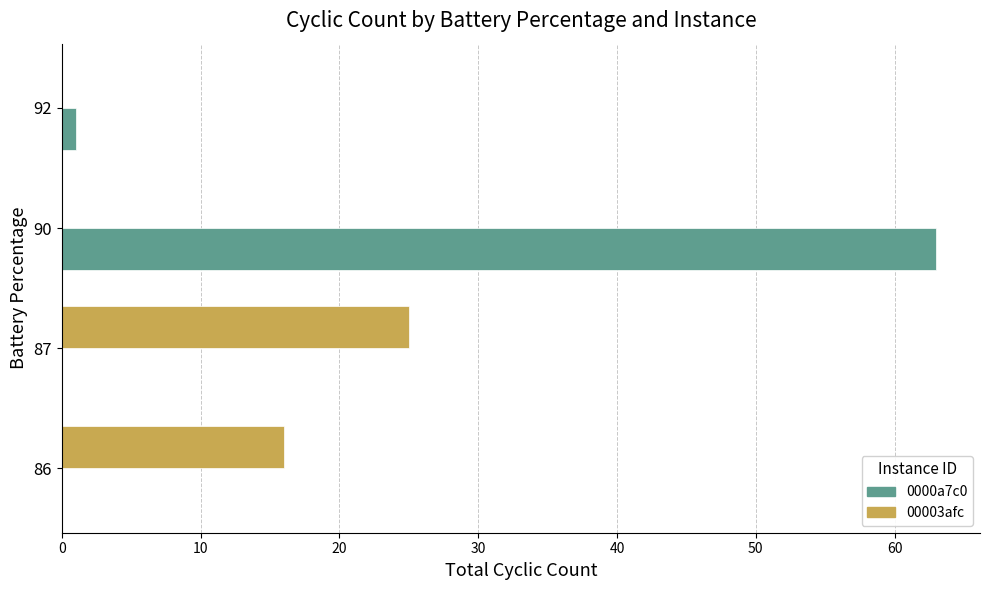

Between 87 and 90, which series saw the biggest shift?

0000a7c0